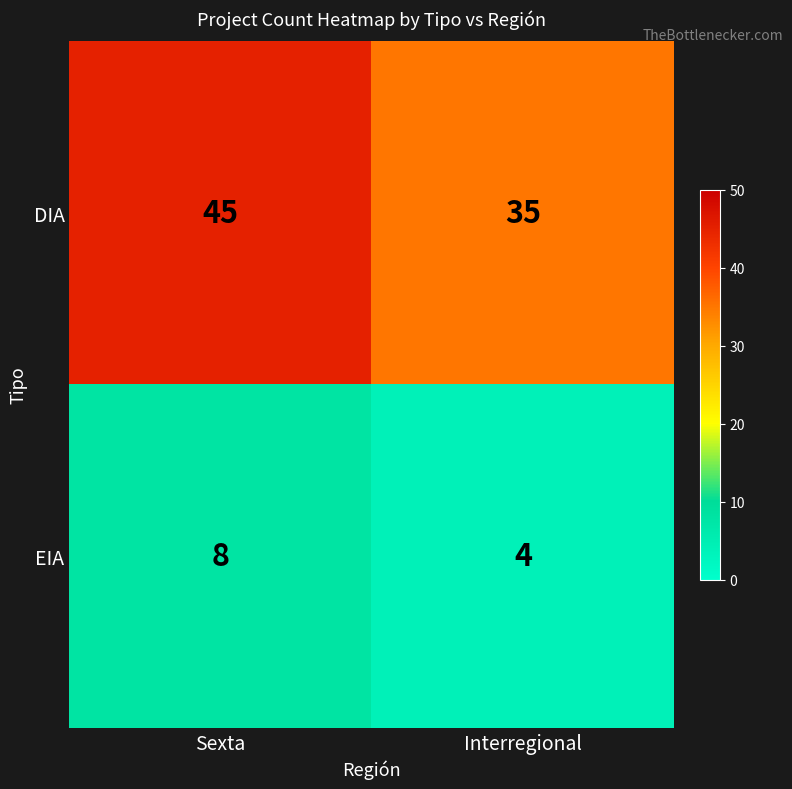

What is the difference between the highest and lowest values at Sexta?

37